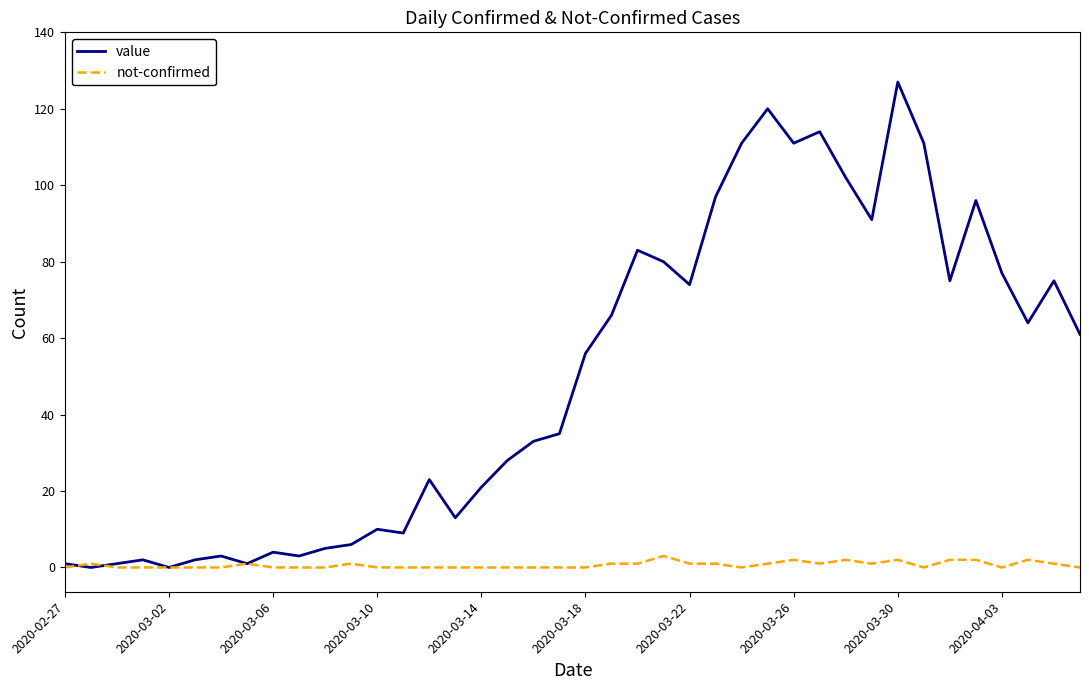

What is the greatest value displayed?

127